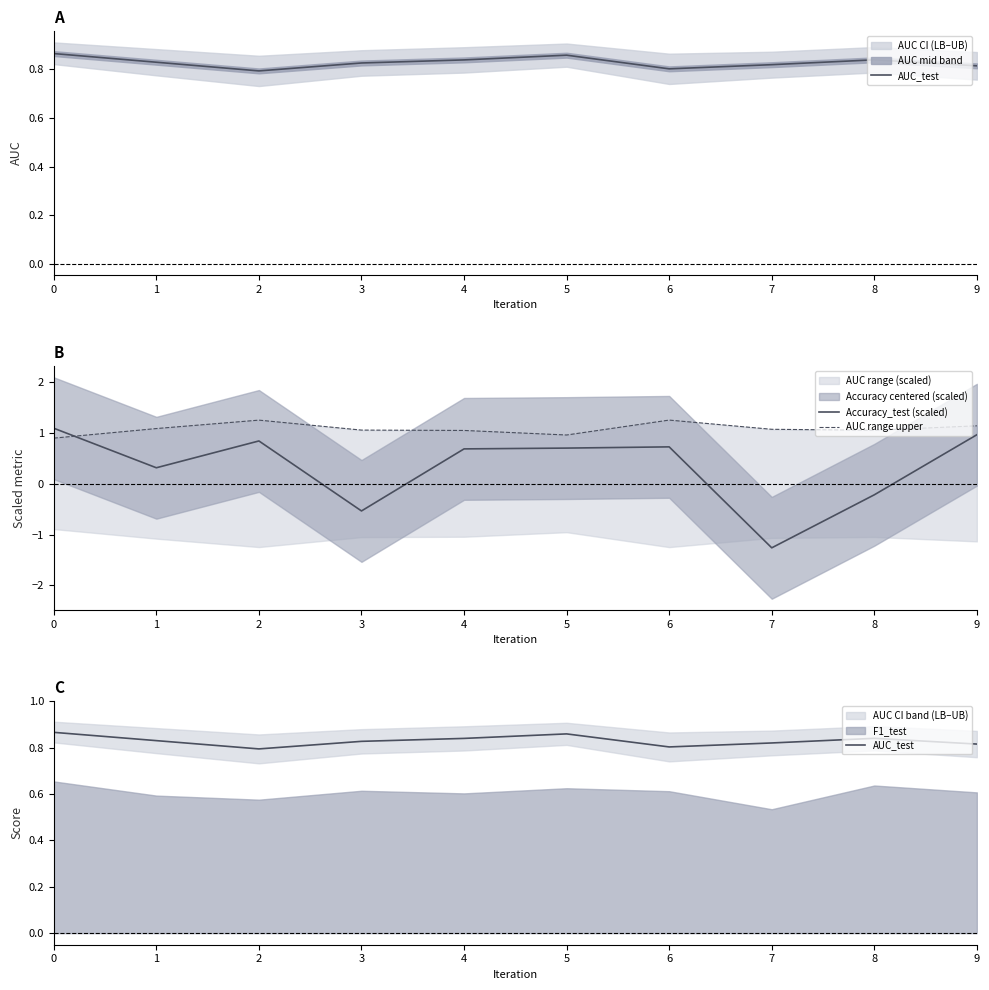

How many data points does each series have?

10